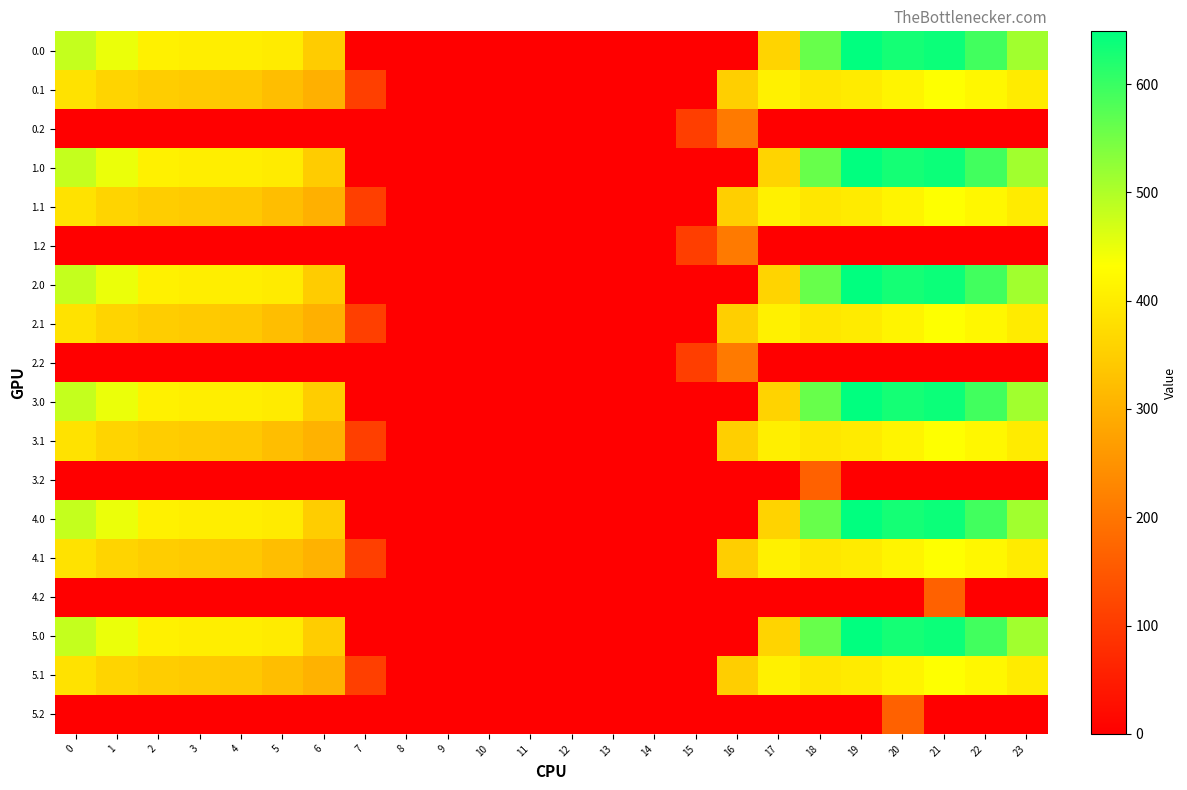

Reading left to right, transcribe all the data shown in this chart.

0.0: 0=482.0	1=449.5	2=410.3	3=404.4	4=404.9	5=397.9	6=346.5	7=0.0	8=0.0	9=0.0	10=0.0	11=0.0	12=0.0	13=0.0	14=0.0	15=0.0	16=0.0	17=361.0	18=561.0	19=648.8	20=629.9	21=638.4	22=592.3	23=511.3
0.1: 0=384.6	1=361.1	2=347.9	3=342.7	4=339.6	5=322.6	6=300.3	7=108.9	8=0.0	9=0.0	10=0.0	11=0.0	12=0.0	13=0.0	14=0.0	15=0.0	16=352.2	17=408.2	18=392.7	19=400.0	20=414.5	21=432.4	22=419.9	23=399.4
0.2: 0=0.0	1=0.0	2=0.0	3=0.0	4=0.0	5=0.0	6=0.0	7=0.0	8=0.0	9=0.0	10=0.0	11=0.0	12=0.0	13=0.0	14=0.0	15=105.2	16=208.1	17=0.0	18=0.0	19=0.0	20=0.0	21=0.0	22=0.0	23=0.0
1.0: 0=482.0	1=449.5	2=410.3	3=404.4	4=404.9	5=397.9	6=346.5	7=0.0	8=0.0	9=0.0	10=0.0	11=0.0	12=0.0	13=0.0	14=0.0	15=0.0	16=0.0	17=361.0	18=561.0	19=648.8	20=629.9	21=638.4	22=592.3	23=511.3
1.1: 0=384.6	1=361.1	2=347.9	3=342.7	4=339.6	5=322.6	6=300.3	7=108.9	8=0.0	9=0.0	10=0.0	11=0.0	12=0.0	13=0.0	14=0.0	15=0.0	16=352.2	17=408.2	18=392.7	19=400.0	20=414.5	21=432.4	22=419.9	23=399.4
1.2: 0=0.0	1=0.0	2=0.0	3=0.0	4=0.0	5=0.0	6=0.0	7=0.0	8=0.0	9=0.0	10=0.0	11=0.0	12=0.0	13=0.0	14=0.0	15=105.2	16=208.1	17=0.0	18=0.0	19=0.0	20=0.0	21=0.0	22=0.0	23=0.0
2.0: 0=482.0	1=449.5	2=410.3	3=404.4	4=404.9	5=397.9	6=346.5	7=0.0	8=0.0	9=0.0	10=0.0	11=0.0	12=0.0	13=0.0	14=0.0	15=0.0	16=0.0	17=361.0	18=561.0	19=648.8	20=629.9	21=638.4	22=592.3	23=511.3
2.1: 0=384.6	1=361.1	2=347.9	3=342.7	4=339.6	5=322.6	6=300.3	7=108.9	8=0.0	9=0.0	10=0.0	11=0.0	12=0.0	13=0.0	14=0.0	15=0.0	16=352.2	17=408.2	18=392.7	19=400.0	20=414.5	21=432.4	22=419.9	23=399.4
2.2: 0=0.0	1=0.0	2=0.0	3=0.0	4=0.0	5=0.0	6=0.0	7=0.0	8=0.0	9=0.0	10=0.0	11=0.0	12=0.0	13=0.0	14=0.0	15=105.2	16=208.1	17=0.0	18=0.0	19=0.0	20=0.0	21=0.0	22=0.0	23=0.0
3.0: 0=482.0	1=449.5	2=410.3	3=404.4	4=404.9	5=397.9	6=347.9	7=0.0	8=0.0	9=0.0	10=0.0	11=0.0	12=0.0	13=0.0	14=0.0	15=0.0	16=0.0	17=359.6	18=561.0	19=648.8	20=629.9	21=638.4	22=592.3	23=511.3
3.1: 0=384.6	1=361.1	2=347.9	3=342.7	4=339.6	5=322.6	6=301.8	7=108.9	8=0.0	9=0.0	10=0.0	11=0.0	12=0.0	13=0.0	14=0.0	15=0.0	16=352.2	17=406.7	18=392.7	19=400.0	20=414.5	21=432.4	22=419.9	23=399.4
3.2: 0=0.0	1=0.0	2=0.0	3=0.0	4=0.0	5=0.0	6=0.0	7=0.0	8=0.0	9=0.0	10=0.0	11=0.0	12=0.0	13=0.0	14=0.0	15=0.0	16=0.0	17=0.0	18=165.2	19=0.0	20=0.0	21=0.0	22=0.0	23=0.0
4.0: 0=482.0	1=449.5	2=410.3	3=404.4	4=404.9	5=397.9	6=347.9	7=0.0	8=0.0	9=0.0	10=0.0	11=0.0	12=0.0	13=0.0	14=0.0	15=0.0	16=0.0	17=359.6	18=561.0	19=648.8	20=629.9	21=638.4	22=592.3	23=511.3
4.1: 0=384.6	1=361.1	2=347.9	3=342.7	4=339.6	5=322.6	6=301.8	7=108.9	8=0.0	9=0.0	10=0.0	11=0.0	12=0.0	13=0.0	14=0.0	15=0.0	16=350.6	17=408.2	18=392.7	19=400.0	20=414.5	21=432.4	22=419.9	23=399.4
4.2: 0=0.0	1=0.0	2=0.0	3=0.0	4=0.0	5=0.0	6=0.0	7=0.0	8=0.0	9=0.0	10=0.0	11=0.0	12=0.0	13=0.0	14=0.0	15=0.0	16=0.0	17=0.0	18=0.0	19=0.0	20=0.0	21=165.2	22=0.0	23=0.0
5.0: 0=482.0	1=449.5	2=410.3	3=404.4	4=403.5	5=397.9	6=347.9	7=0.0	8=0.0	9=0.0	10=0.0	11=0.0	12=0.0	13=0.0	14=0.0	15=0.0	16=0.0	17=361.0	18=561.0	19=648.8	20=629.9	21=638.4	22=592.3	23=511.3
5.1: 0=384.6	1=361.1	2=347.9	3=342.7	4=339.6	5=322.6	6=301.8	7=108.9	8=0.0	9=0.0	10=0.0	11=0.0	12=0.0	13=0.0	14=0.0	15=0.0	16=350.6	17=408.2	18=392.7	19=400.0	20=414.5	21=432.4	22=419.9	23=399.4
5.2: 0=0.0	1=0.0	2=0.0	3=0.0	4=0.0	5=0.0	6=0.0	7=0.0	8=0.0	9=0.0	10=0.0	11=0.0	12=0.0	13=0.0	14=0.0	15=0.0	16=0.0	17=0.0	18=0.0	19=0.0	20=165.2	21=0.0	22=0.0	23=0.0